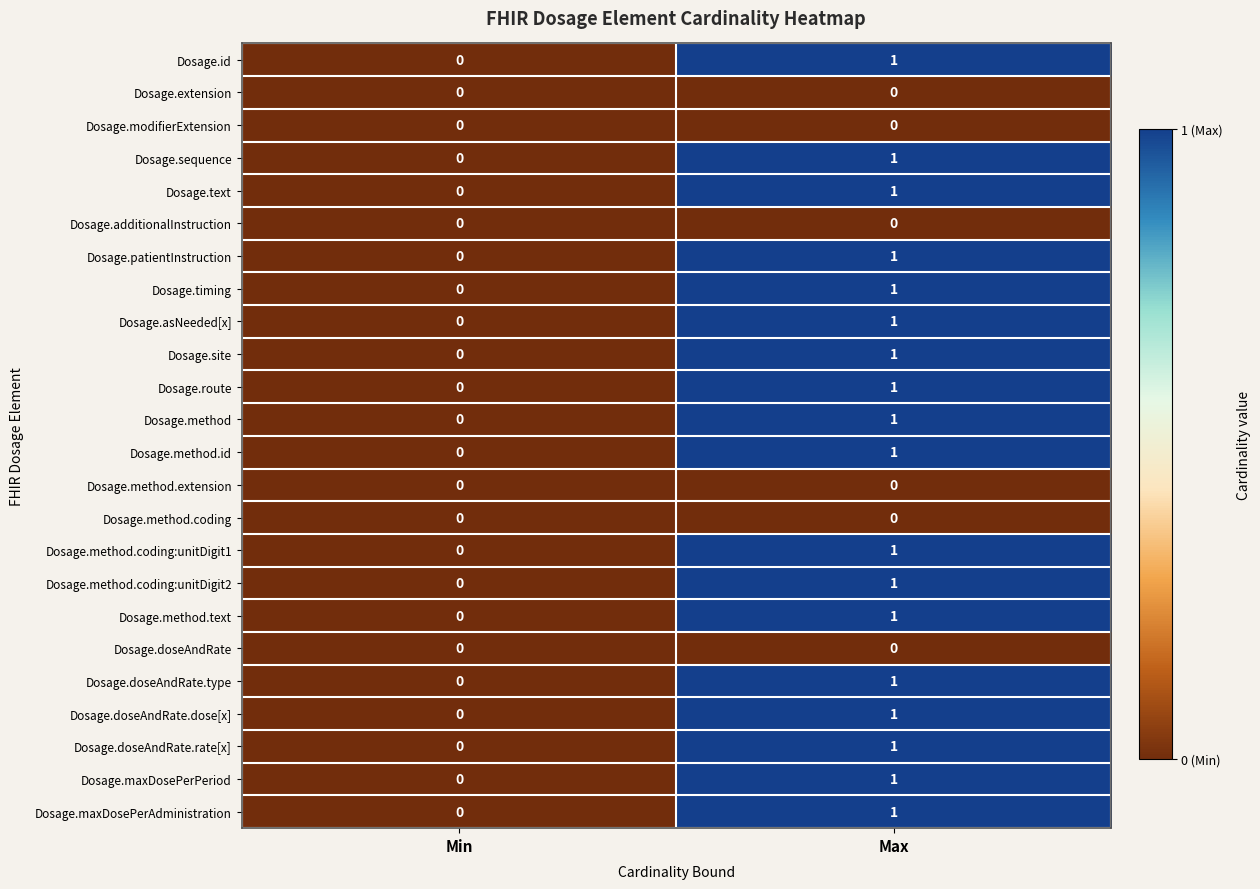

At which label does Dosage.id reach its peak?

Max